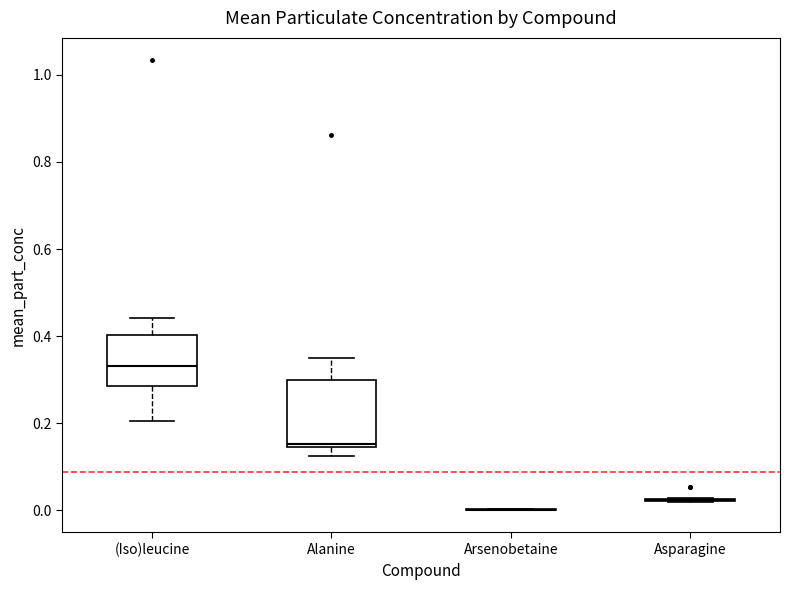

Reading left to right, transcribe this box plot: for each box, give where its median line is, the range the box spans, and where its two whiskers end, as read against the y-axis. The values are not printed on the chart, so give them approximately, as read against the axis.

(Iso)leucine: median 0.34, box 0.28 to 0.40, whiskers 0.20 to 0.44
Alanine: median 0.16, box 0.14 to 0.30, whiskers 0.12 to 0.34
Arsenobetaine: box collapsed to a line at 0.00, whiskers 0.00 to 0.00
Asparagine: box collapsed to a line at 0.02, whiskers 0.02 to 0.02